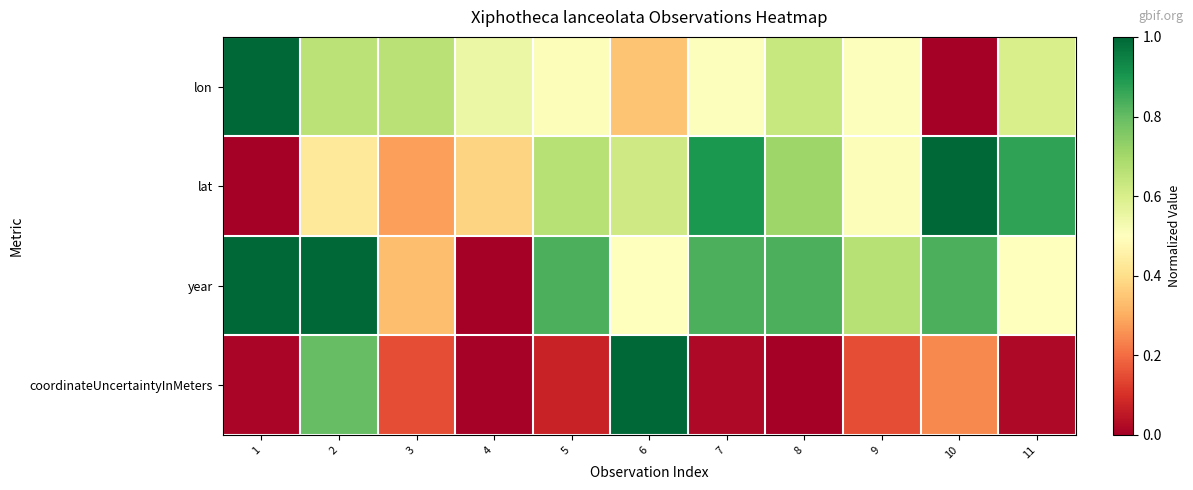

Reading left to right, list all the values displayed in this chart.

lon: 1=1.0	2=0.7	3=0.7	4=0.6	5=0.5	6=0.3	7=0.5	8=0.6	9=0.5	10=0.0	11=0.6
lat: 1=0.0	2=0.4	3=0.3	4=0.4	5=0.7	6=0.6	7=0.9	8=0.7	9=0.5	10=1.0	11=0.9
year: 1=1.0	2=1.0	3=0.3	4=0.0	5=0.8	6=0.5	7=0.8	8=0.8	9=0.7	10=0.8	11=0.5
coordinateUncertaintyInMeters: 1=0.0	2=0.8	3=0.2	4=0.0	5=0.1	6=1.0	7=0.0	8=0.0	9=0.2	10=0.2	11=0.0